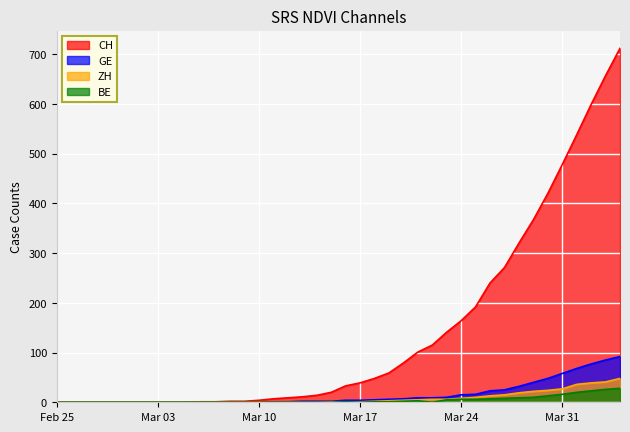

Which series has the largest range (max minus min)?

CH